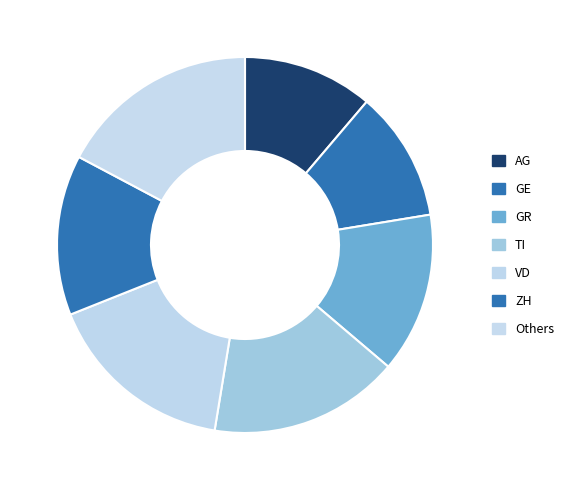

Which category has the biggest portion of the pie?

Others